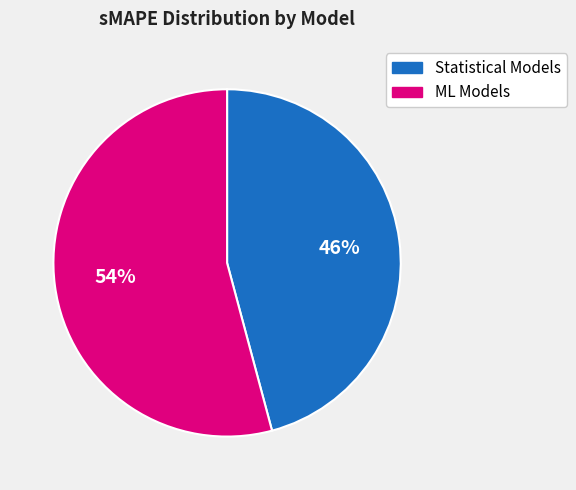

To the nearest percent, what percentage of the pie is Statistical Models?

46%